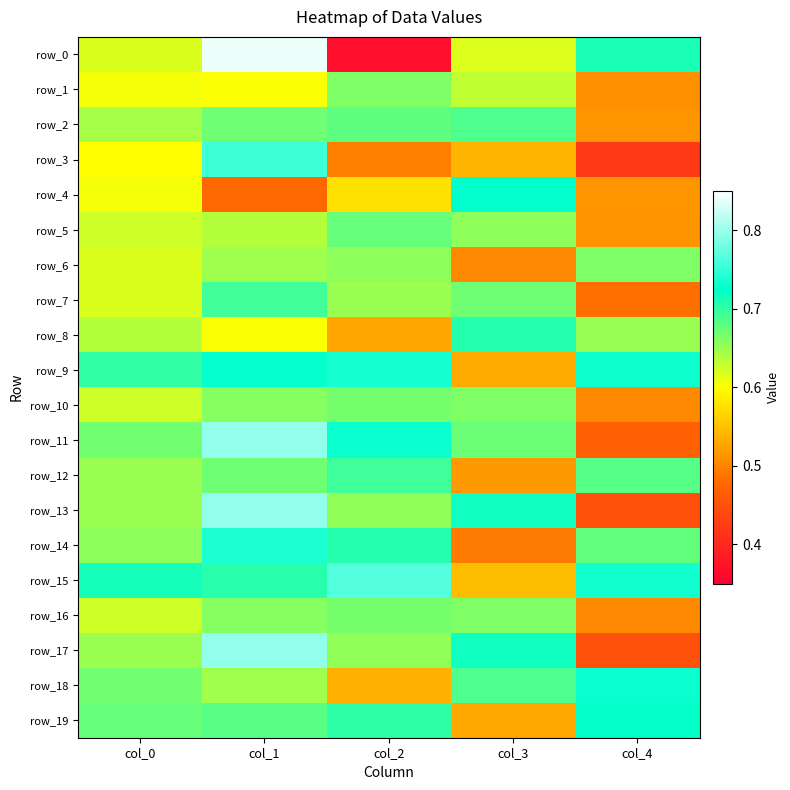

Reading right to left, transcribe all the data shown in this chart.

row_0: 0.7	0.6	0.4	0.8	0.6
row_1: 0.5	0.6	0.7	0.6	0.6
row_2: 0.5	0.7	0.7	0.7	0.6
row_3: 0.4	0.5	0.5	0.8	0.6
row_4: 0.5	0.7	0.6	0.5	0.6
row_5: 0.5	0.7	0.7	0.6	0.6
row_6: 0.7	0.5	0.7	0.6	0.6
row_7: 0.5	0.7	0.6	0.7	0.6
row_8: 0.7	0.7	0.5	0.6	0.6
row_9: 0.7	0.5	0.7	0.7	0.7
row_10: 0.5	0.7	0.7	0.7	0.6
row_11: 0.5	0.7	0.7	0.8	0.7
row_12: 0.7	0.5	0.7	0.7	0.6
row_13: 0.4	0.7	0.7	0.8	0.6
row_14: 0.7	0.5	0.7	0.7	0.7
row_15: 0.7	0.5	0.8	0.7	0.7
row_16: 0.5	0.7	0.7	0.7	0.6
row_17: 0.4	0.7	0.7	0.8	0.6
row_18: 0.7	0.7	0.5	0.6	0.7
row_19: 0.7	0.5	0.7	0.7	0.7